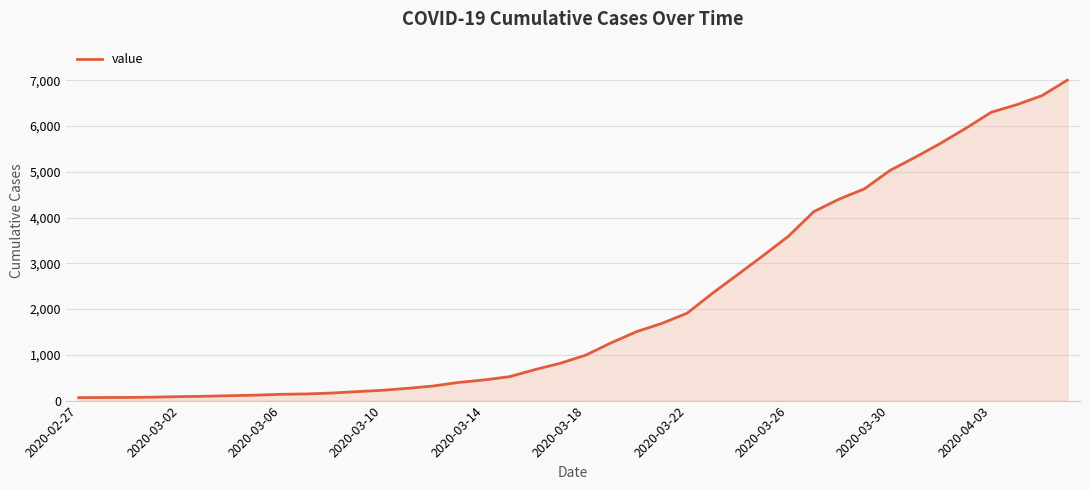

What is the maximum value shown in the chart?

7003